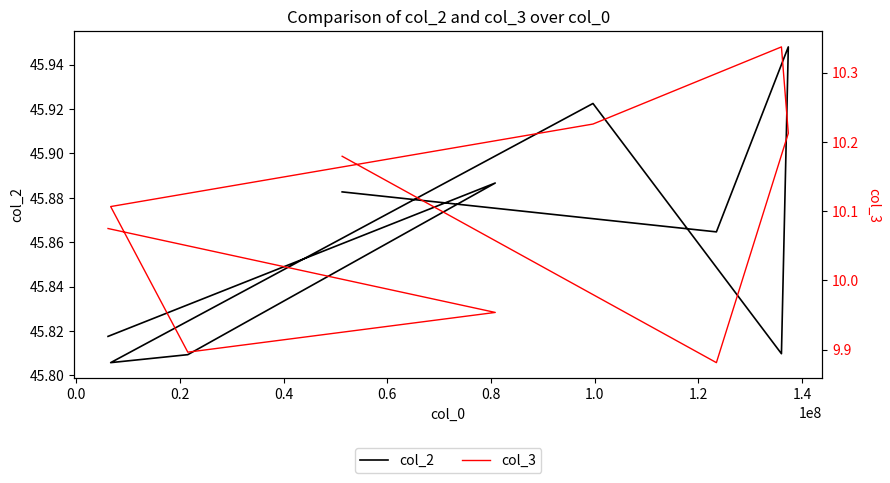

True or false: col_2 has a value of 79.1 at 1.0.

False